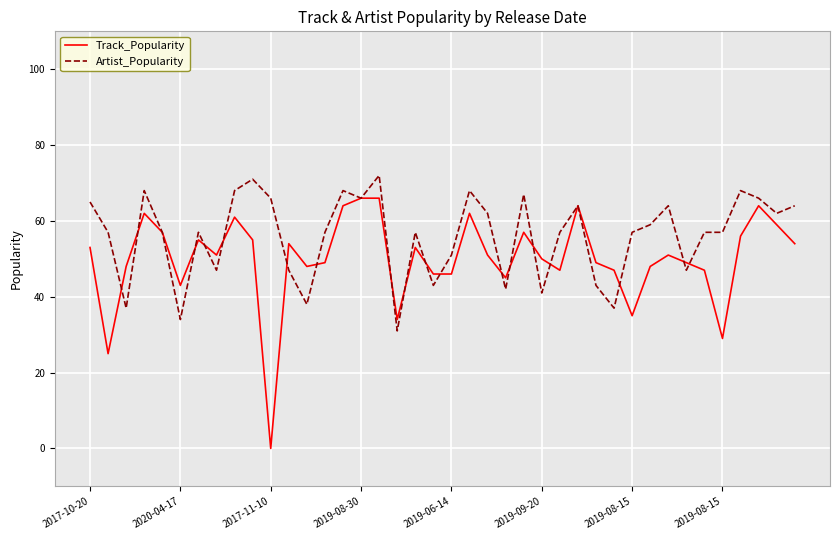

True or false: Artist_Popularity and Track_Popularity cross at least once.

True